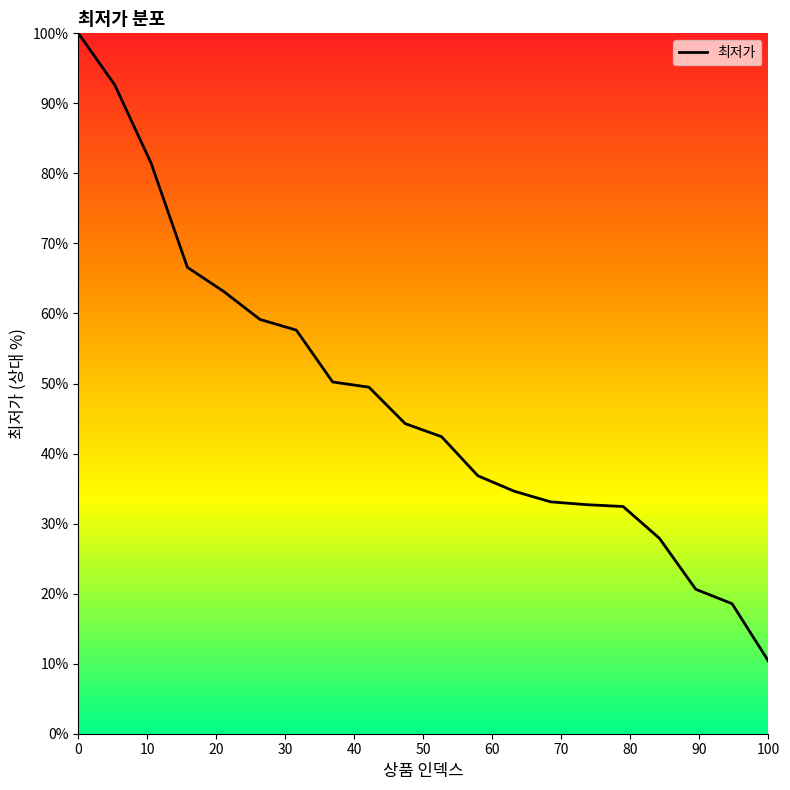

What is the greatest value displayed?

100.0